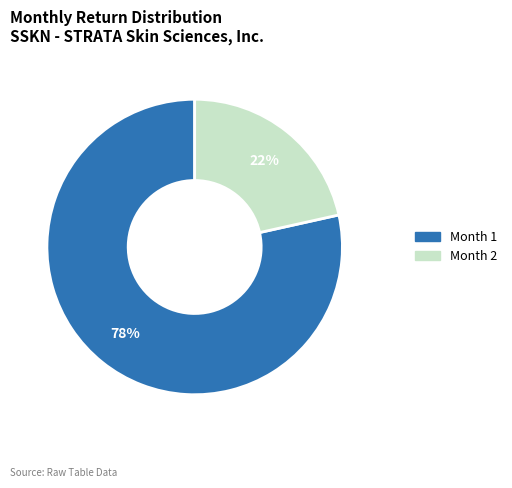

To the nearest percent, what is the average slice percentage?

50%